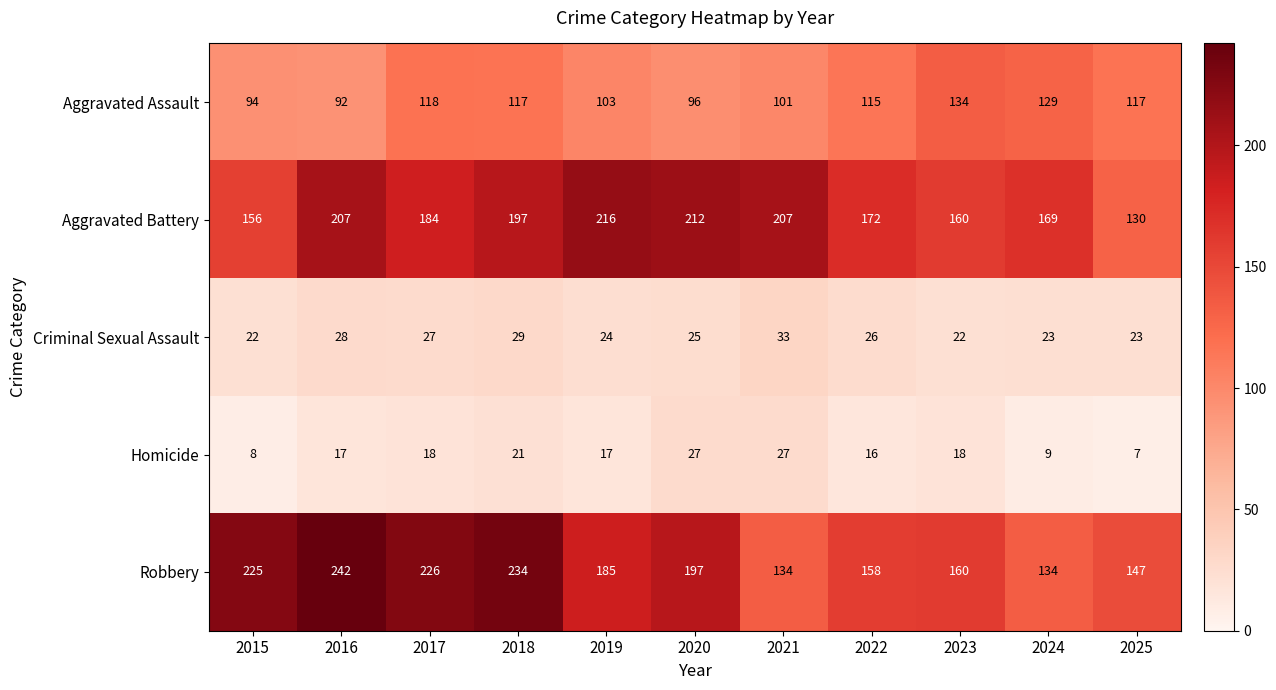

Which series changed the most between 2018 and 2021?

Robbery